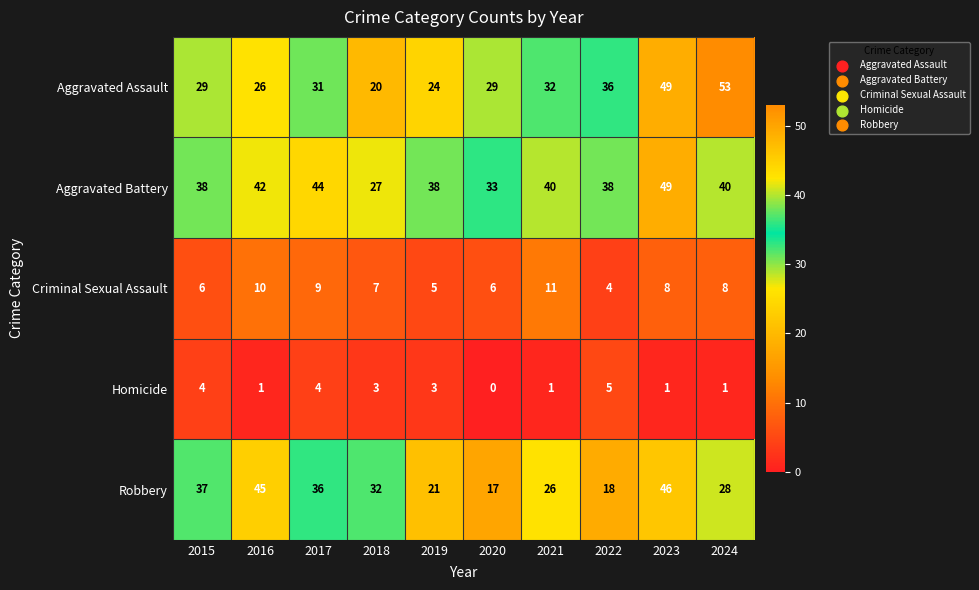

Read the Aggravated Battery value at 2016.

42